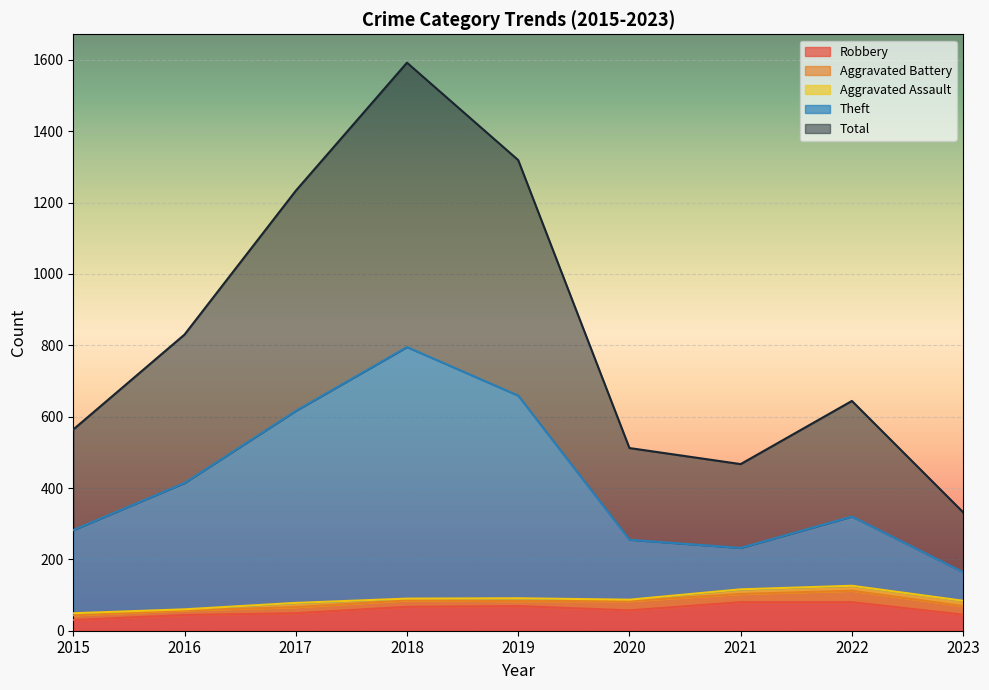

At which category does Theft reach its first local peak?

2018